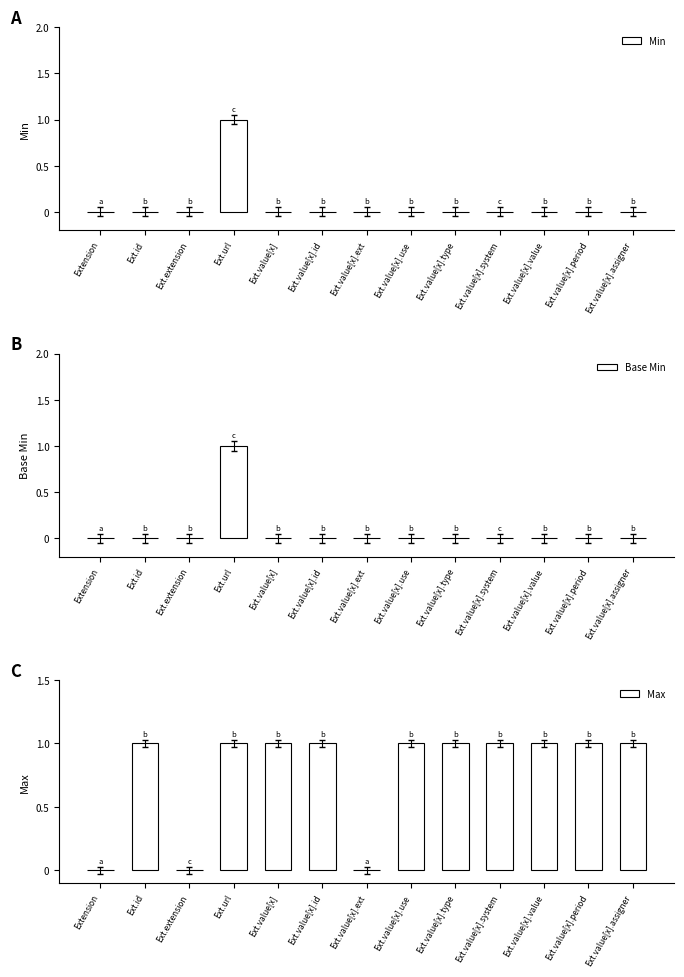

What is the label of the 1st bar from the left?

Extension